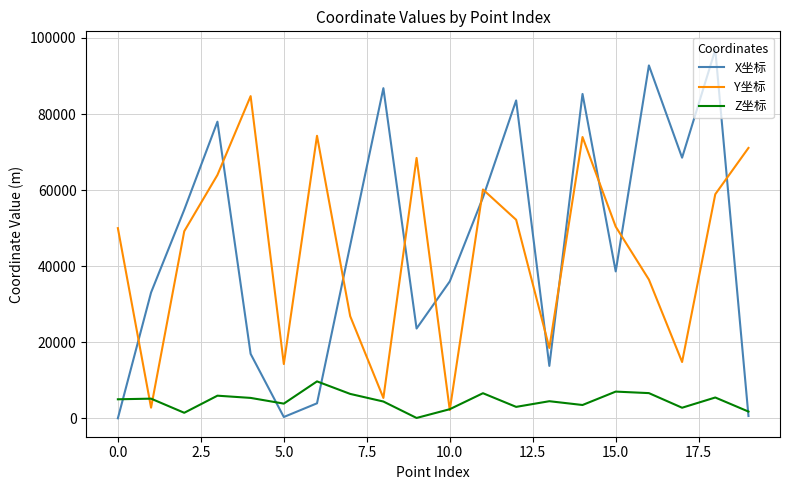

List the series in order of their peak value, highest first.

X坐标, Y坐标, Z坐标